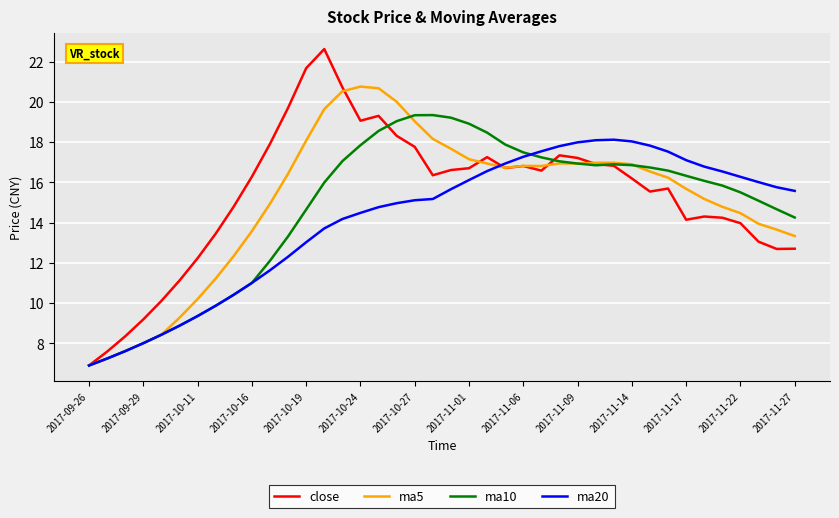

Rank the series by their maximum value, from highest to lowest.

close, ma5, ma10, ma20